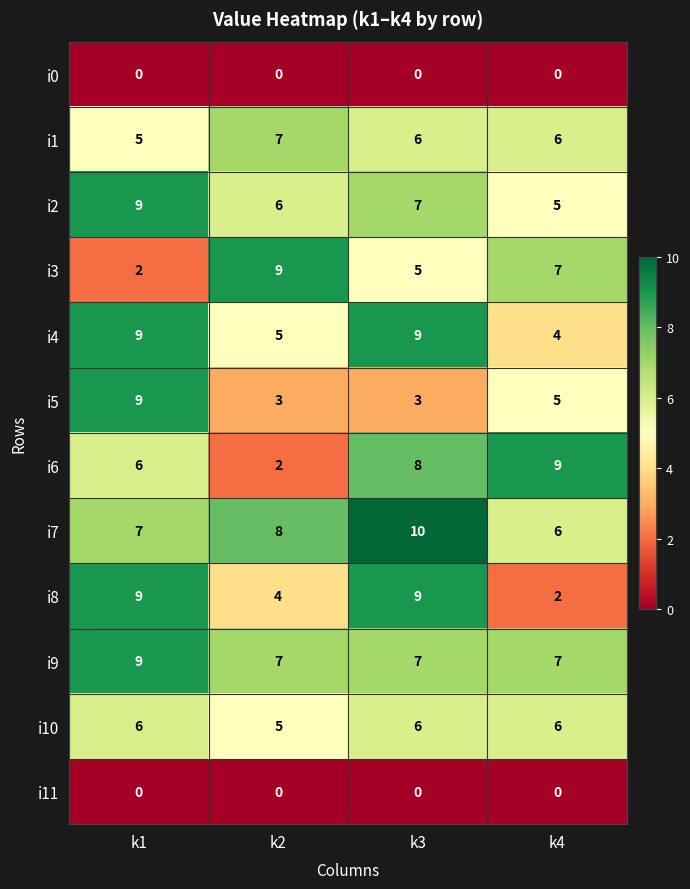

What is the greatest value displayed?

10